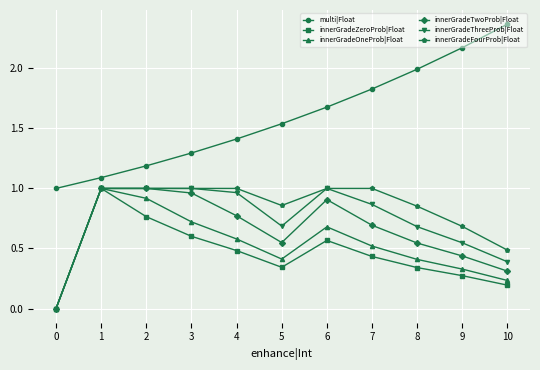

True or false: innerGradeFourProb|Float and multi|Float cross at least once.

False